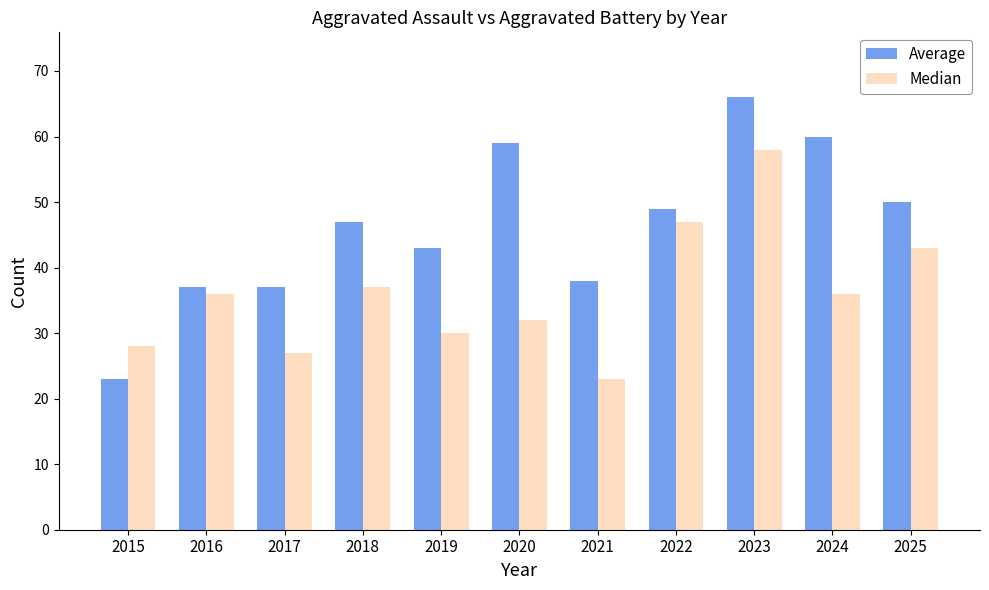

How many distinct data groups are displayed?

2